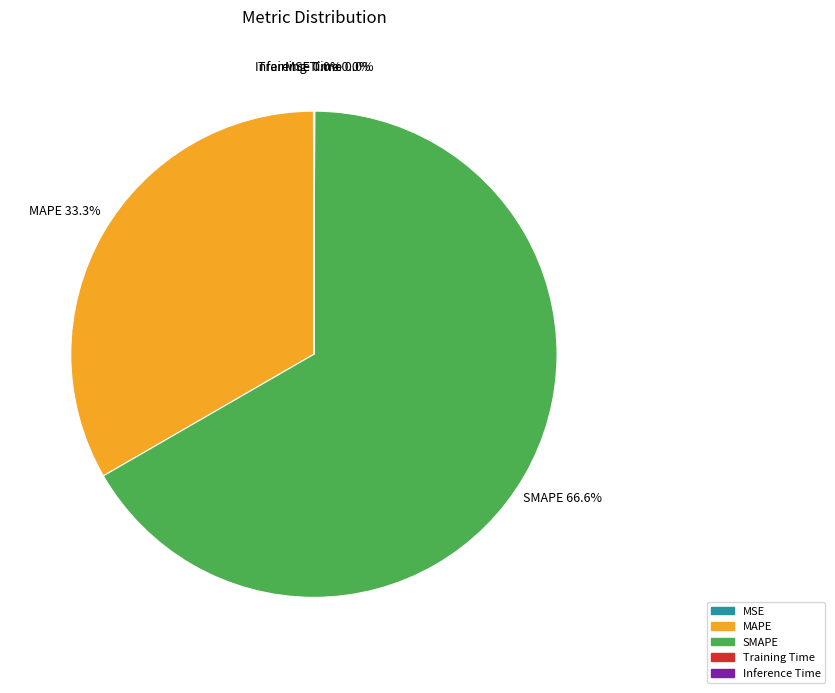

Which category has the biggest portion of the pie?

SMAPE